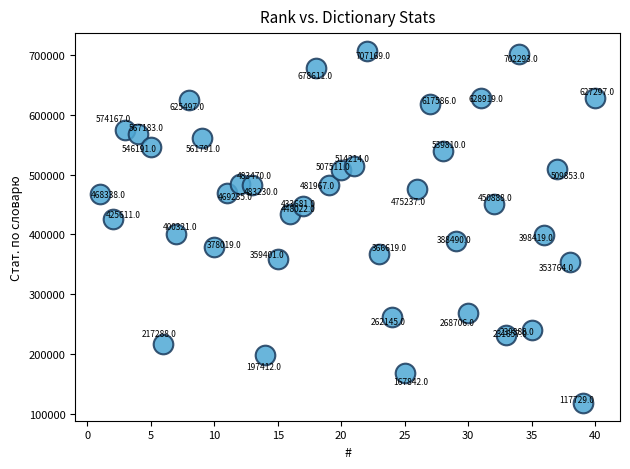

What Y value in the scatter plot is closest to 412449?

400321